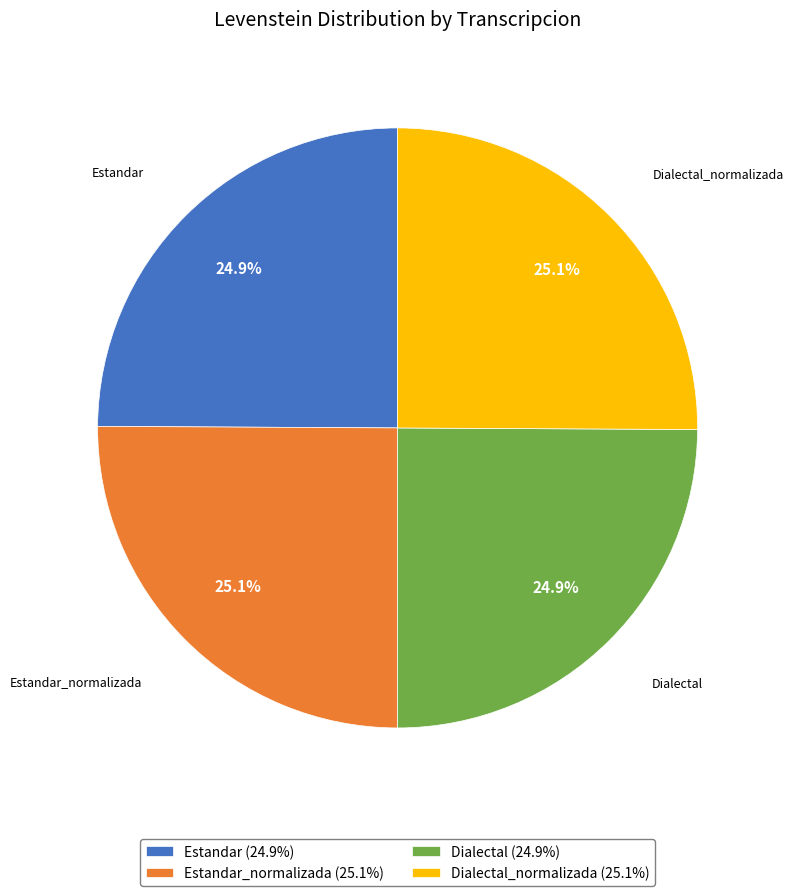

What percentage is the Estandar slice, to the nearest percent?

25%